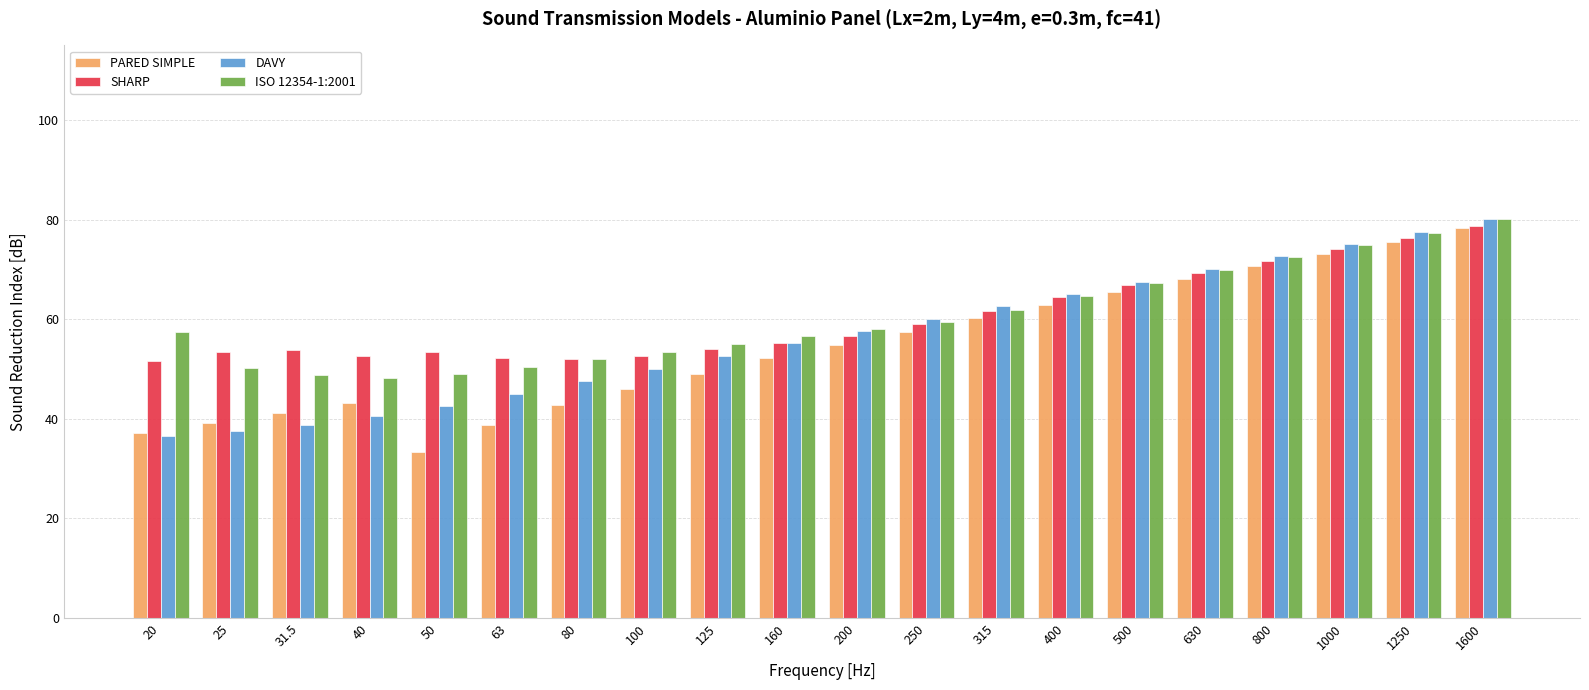

Between 160 and 400, which series saw the biggest shift?

PARED SIMPLE